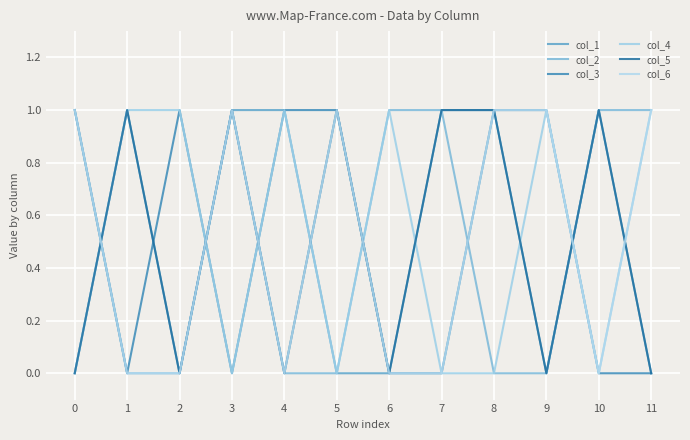

At which category is the sum across all series the highest?

3